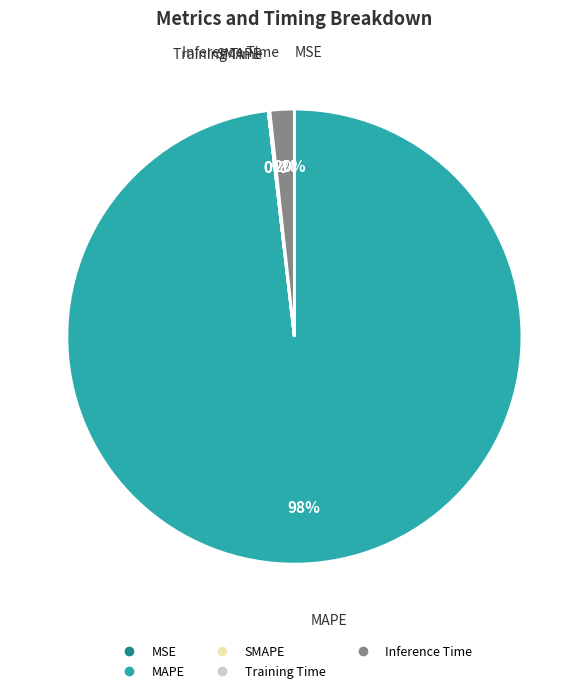

What is the largest slice in the pie chart?

MAPE